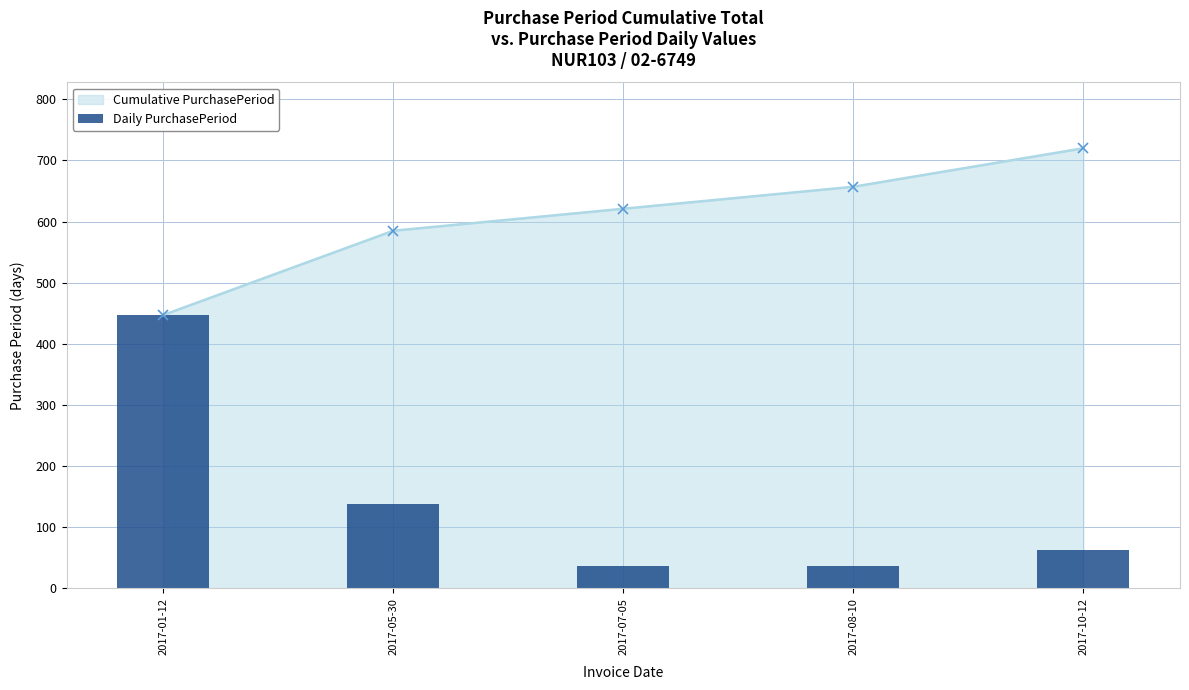

What is the difference between the maximum and minimum values?

411